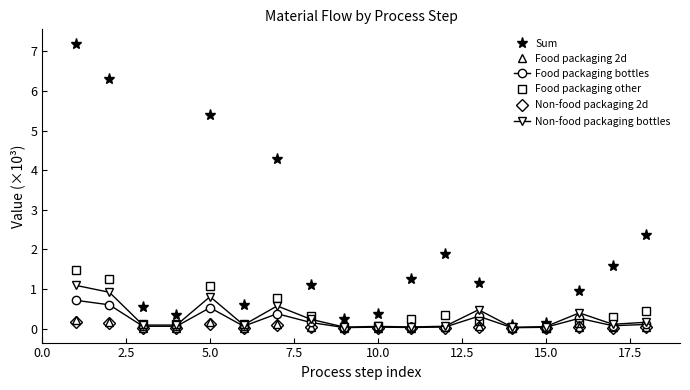

Which series has the largest total across all categories?

Sum